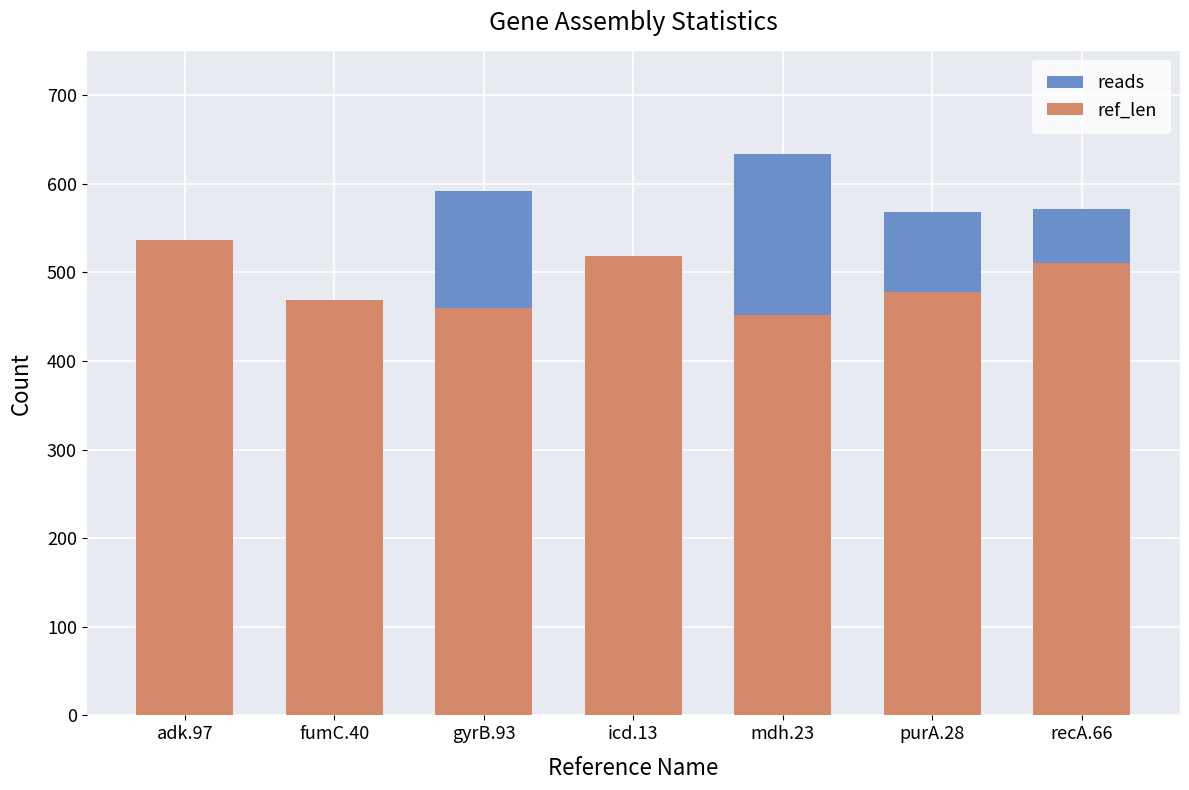

What is the label of the 3rd bar from the right?

mdh.23